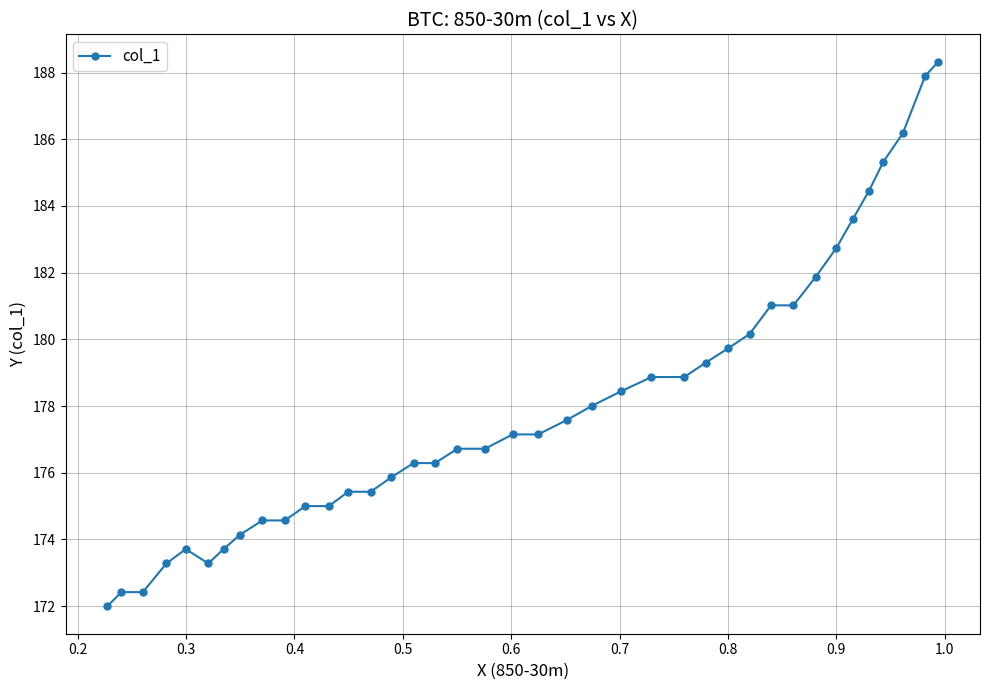

How many interior local valleys (lower than both neighbors) does the data have?

1